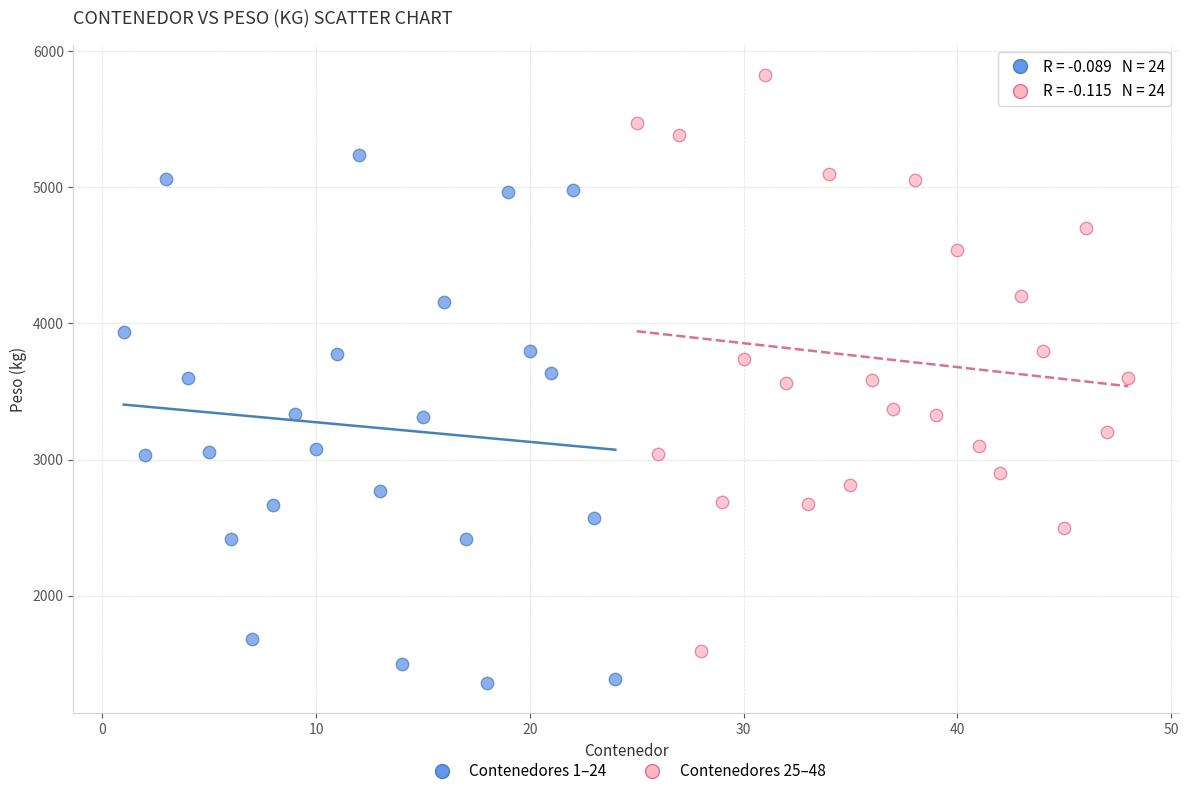

Which series reaches the maximum Y coordinate?

Contenedores 25–48